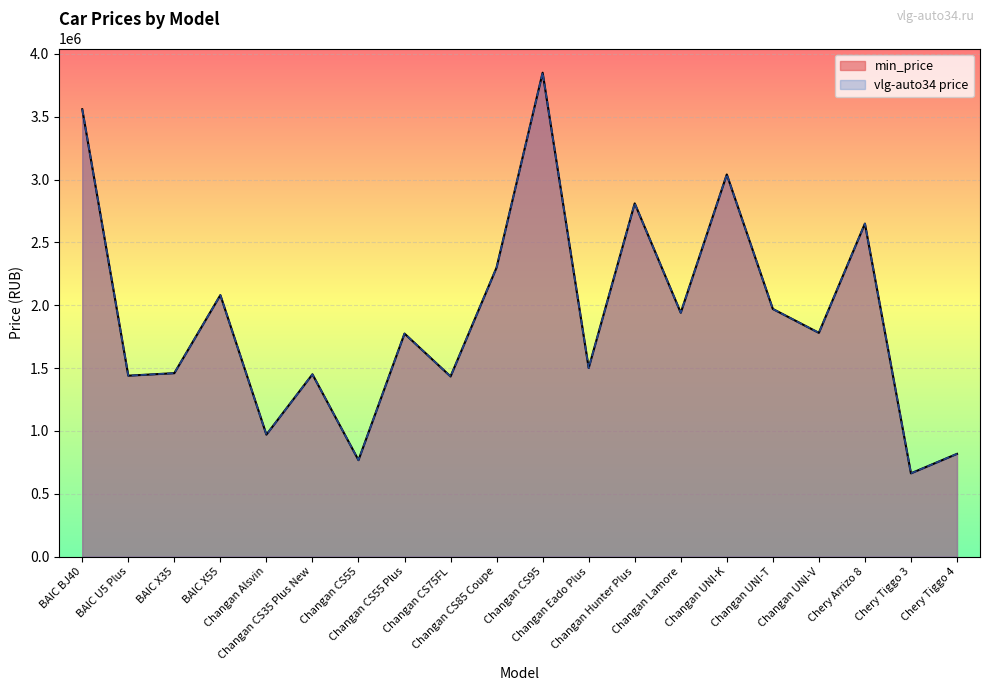

At which category does vlg_auto34_price reach its first local valley?

BAIC U5 Plus